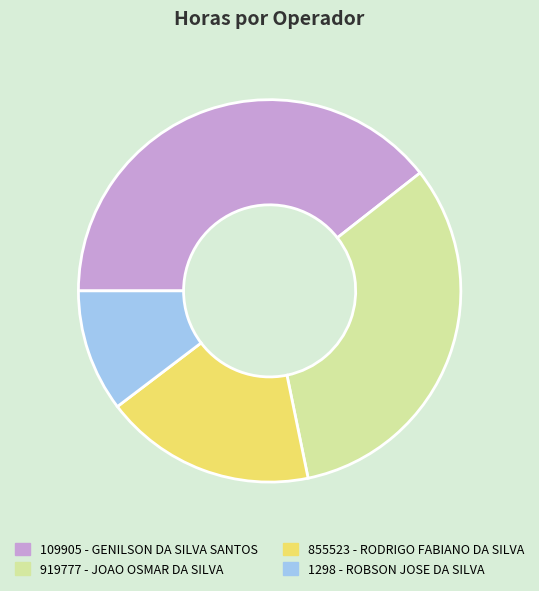

Rank the categories by value from lowest to highest.

1298 - ROBSON JOSE DA SILVA, 855523 - RODRIGO FABIANO DA SILVA, 919777 - JOAO OSMAR DA SILVA, 109905 - GENILSON DA SILVA SANTOS